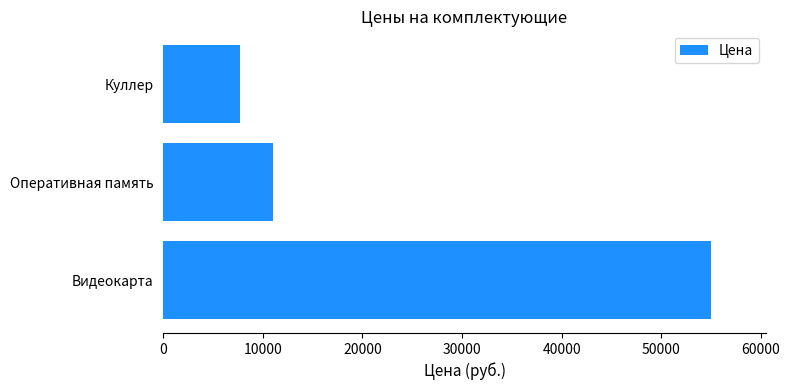

What is the change in value from Видеокарта to Оперативная память?

-44000